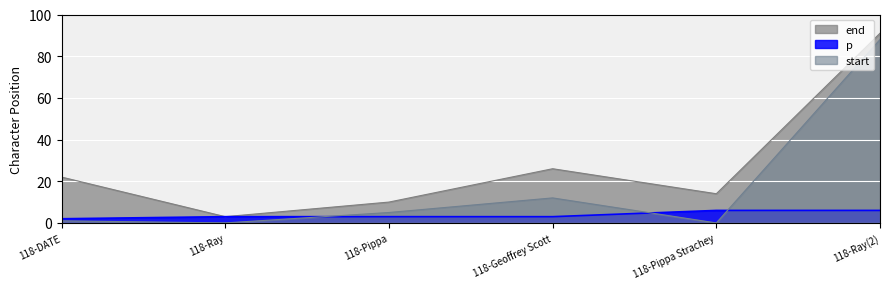

What is the lowest value of the end series?

3